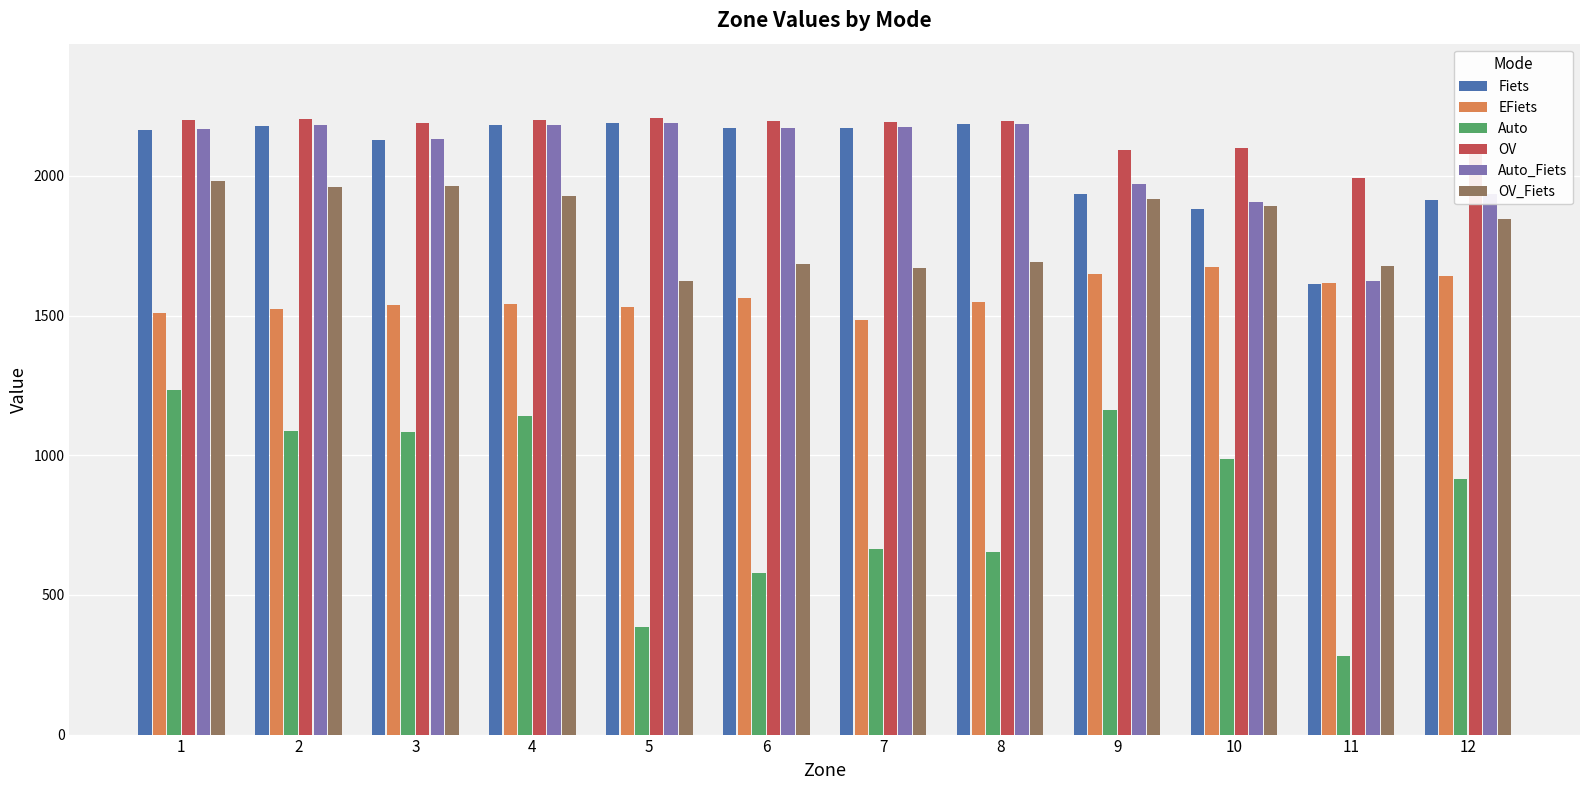

Read the EFiets value at 8, to the nearest 50.

1550